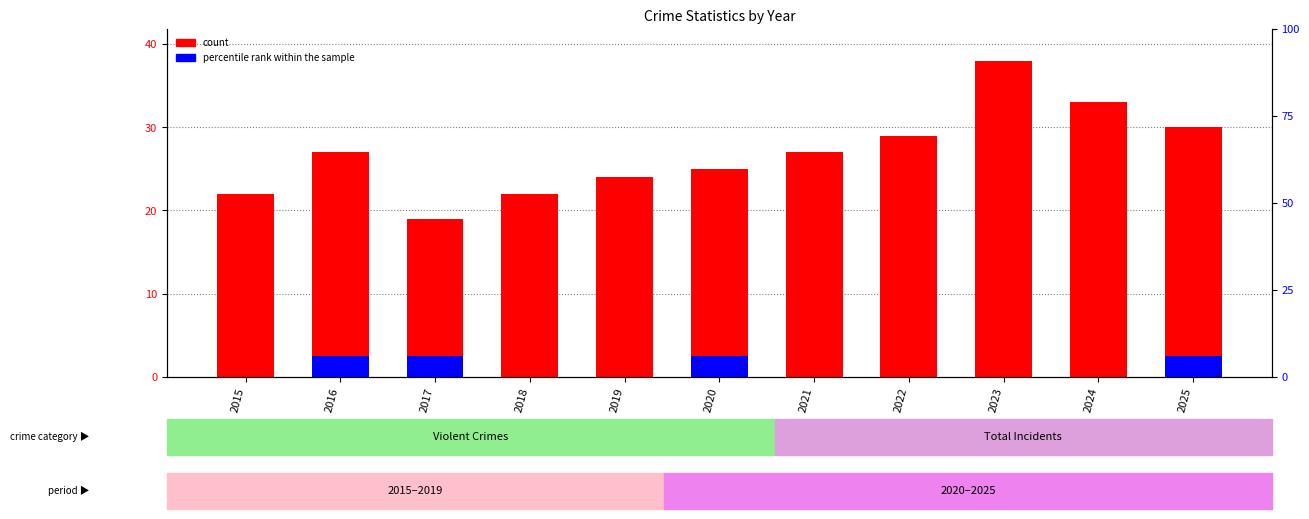

The value of percentile rank within the sample at 2019 is -1.5. True or false?

False